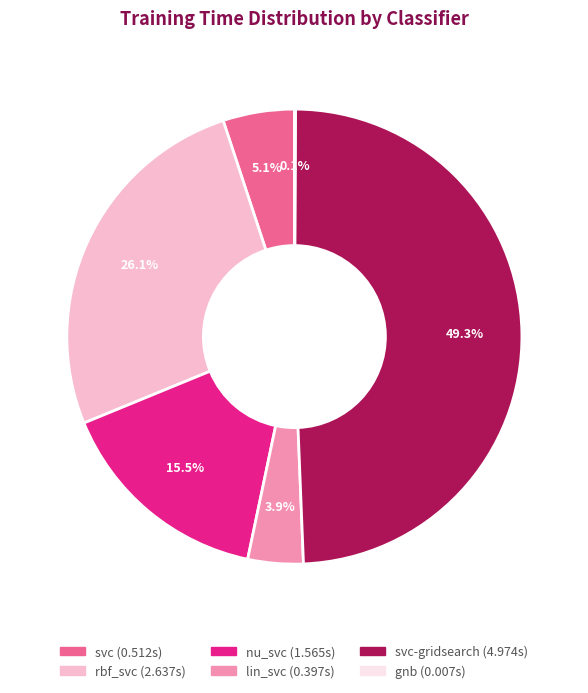

Does any single category account for the majority?

No